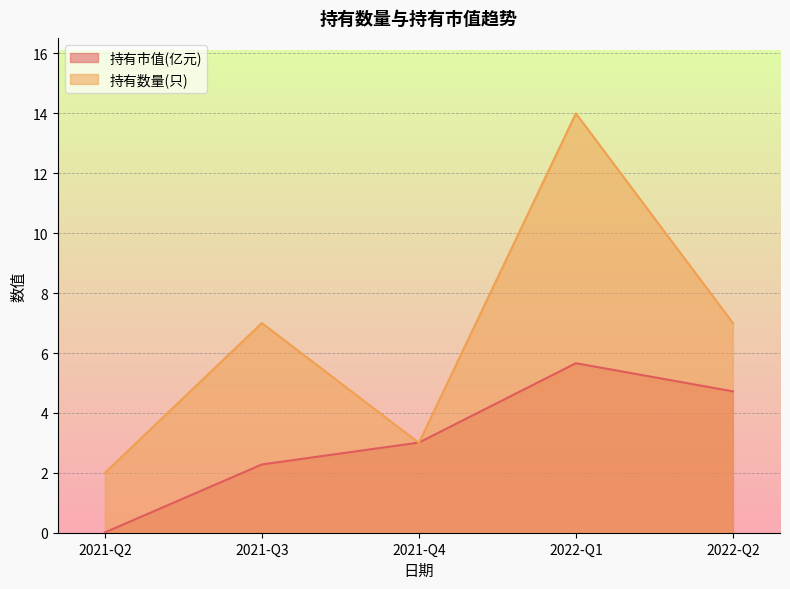

The value of 持有市值(亿元) at 2021-Q4 is 4.4. True or false?

False